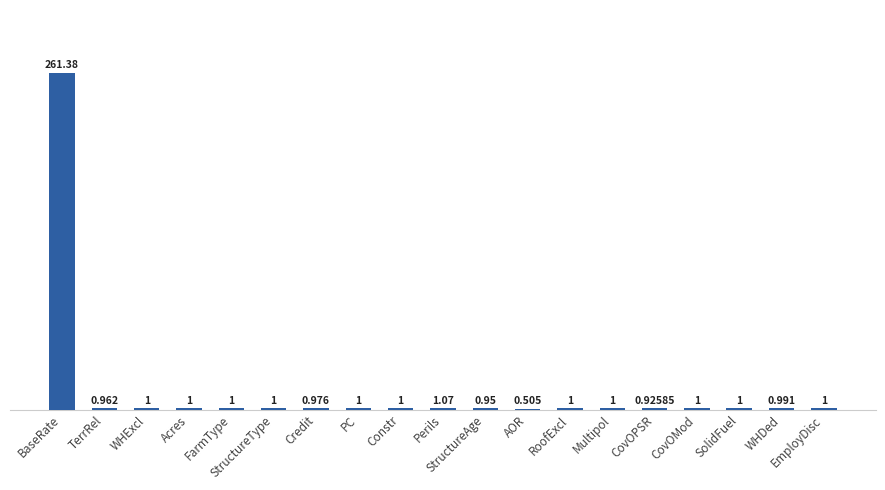

Is it true that the value at RoofExcl is 1.0?

True